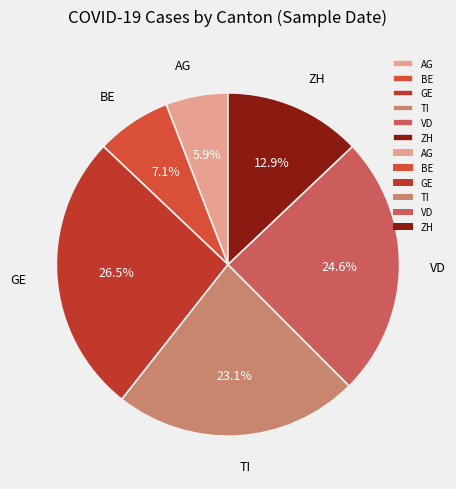

Is there any slice that represents more than half of the pie?

No